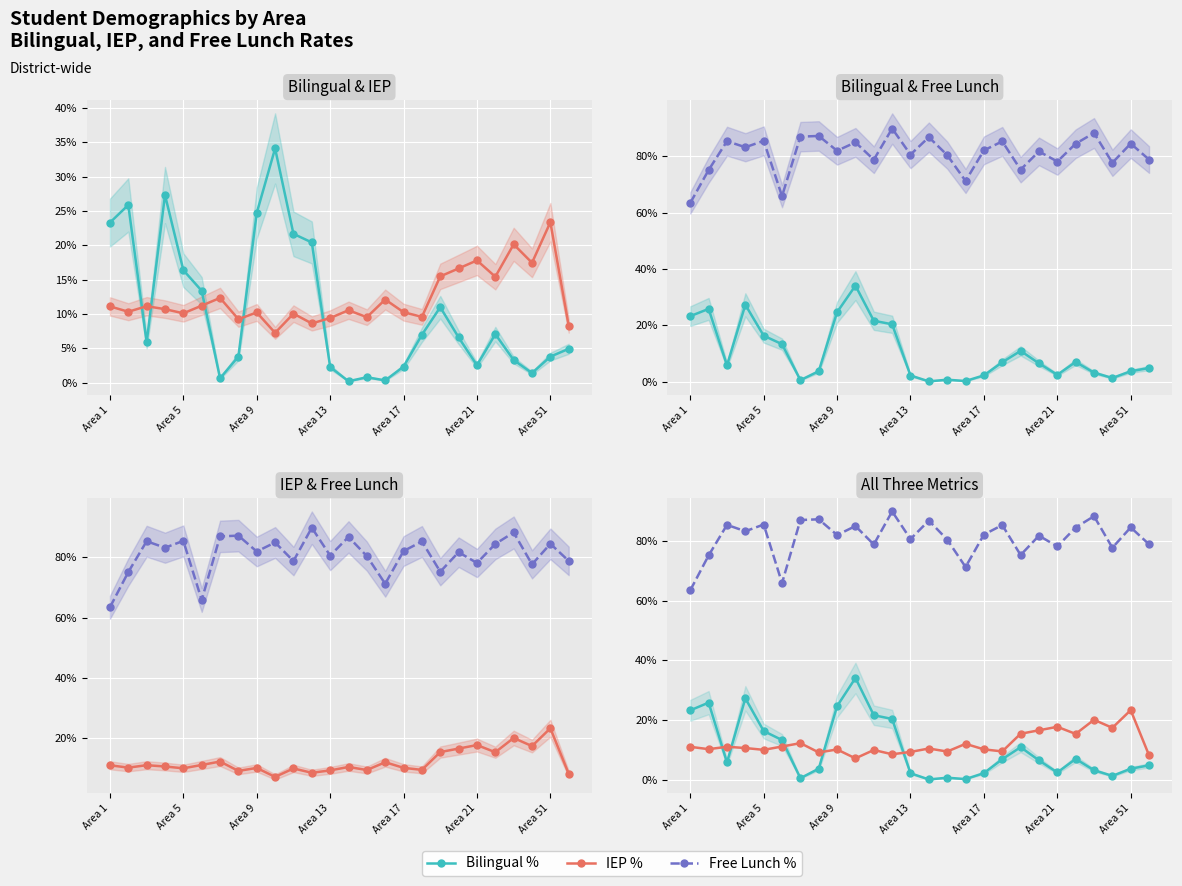

Which series has the largest range (max minus min)?

Bilingual %